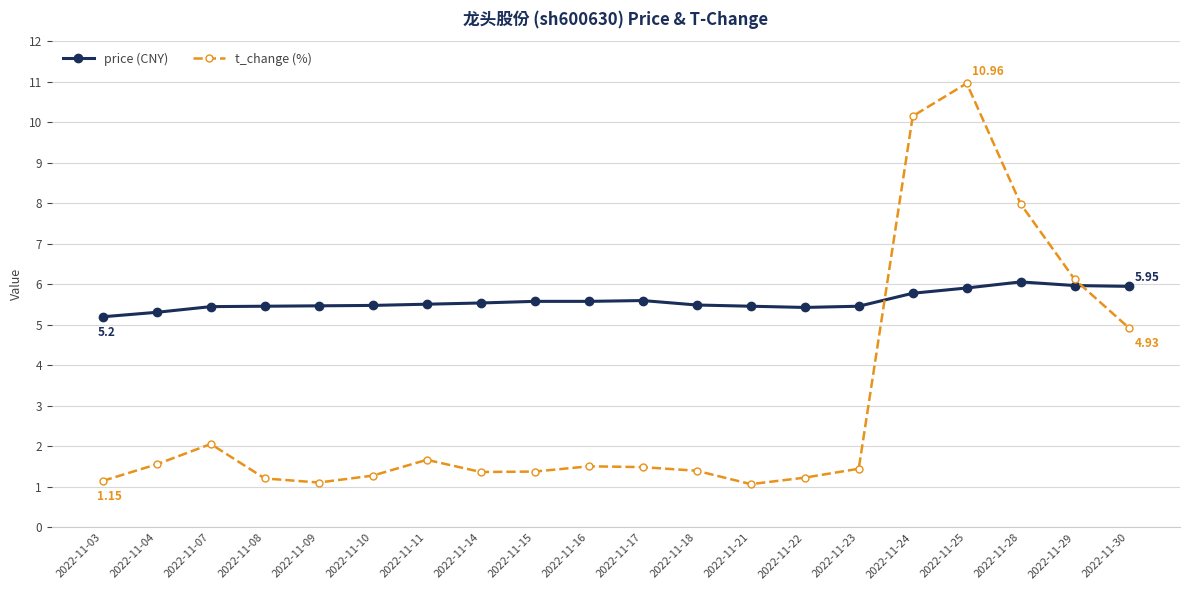

What is the difference between the highest and lowest values at 2022-11-24?

4.4